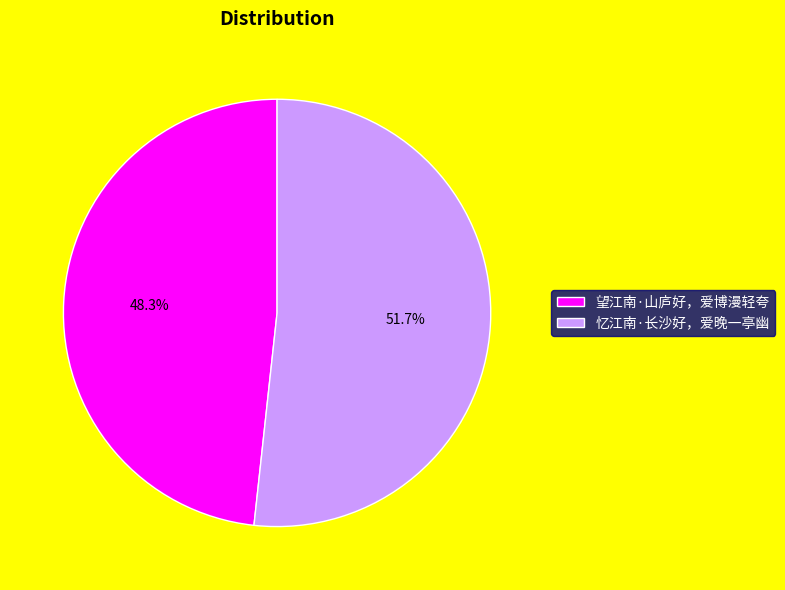

Which slice is the smallest?

望江南·山庐好，爱博漫轻夸